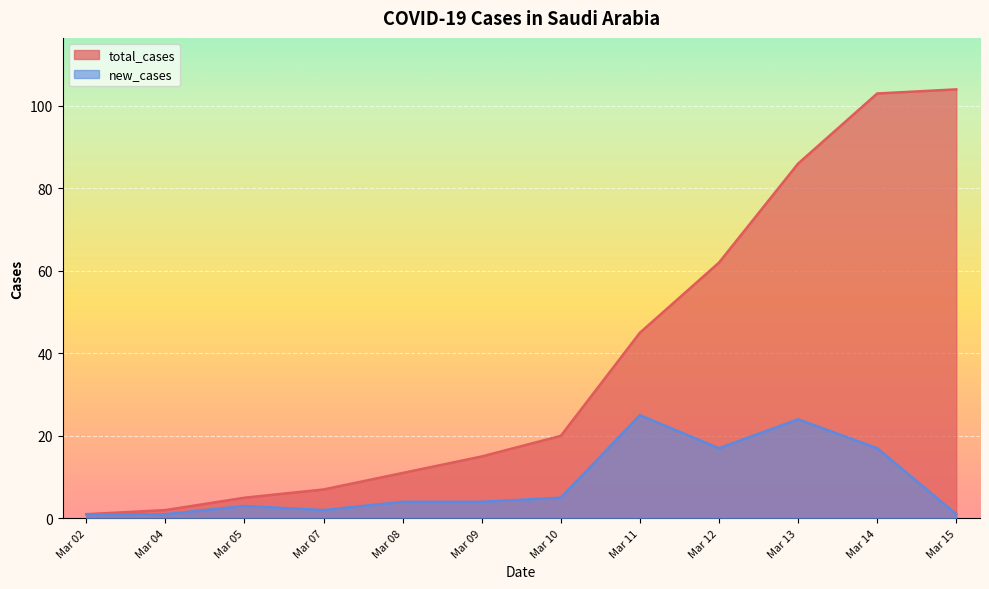

Which series has the largest total across all categories?

total_cases